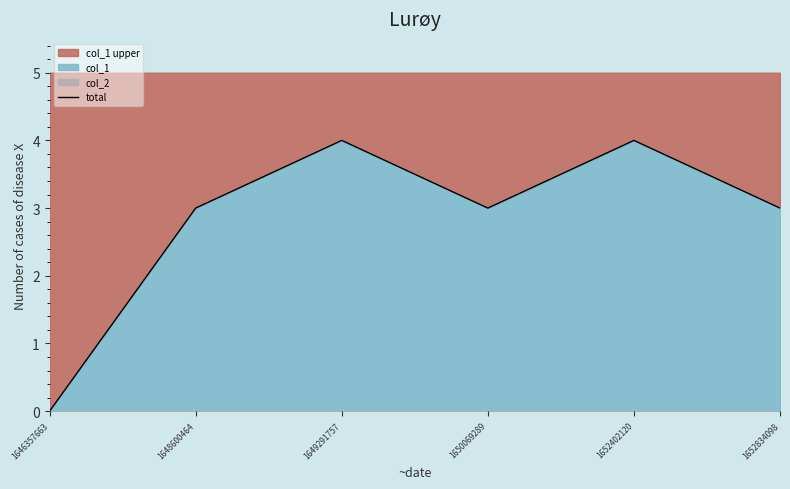

What is the difference between the values at 1652834098 and 1649291757?

1